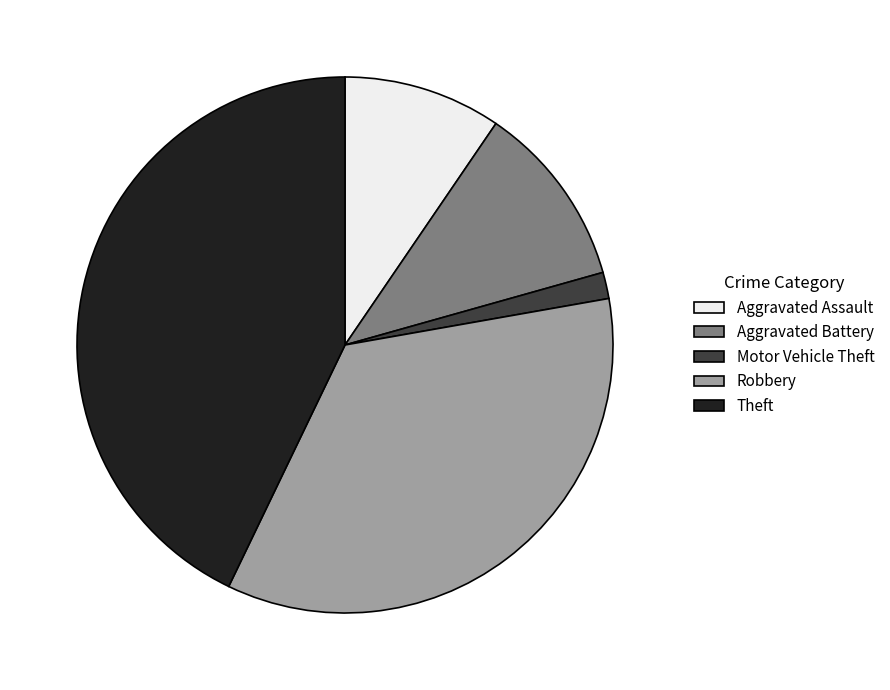

Rank the categories by value from lowest to highest.

Motor Vehicle Theft, Aggravated Assault, Aggravated Battery, Robbery, Theft